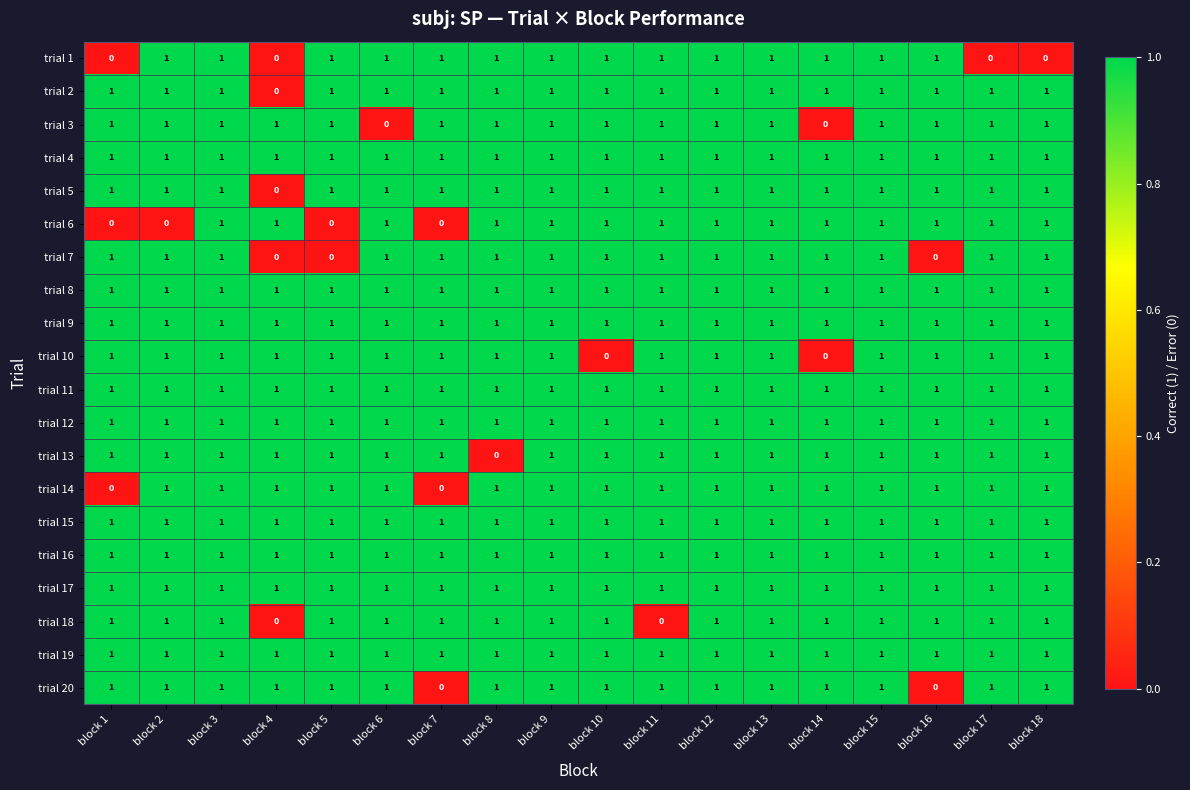

What is the total value across all series at block 6?

19